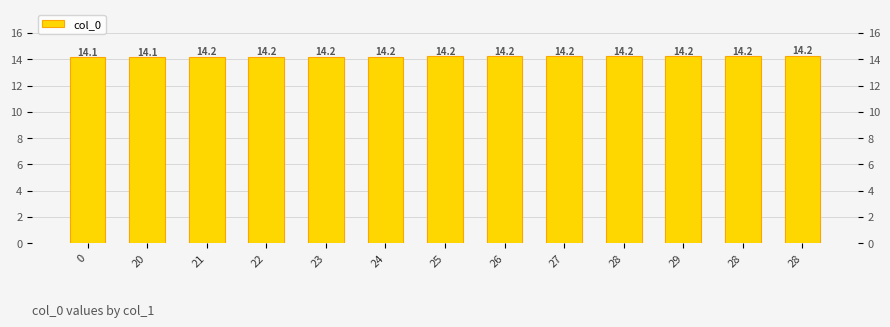

Reading left to right, extract all data points from this chart.

14.1	14.1	14.2	14.2	14.2	14.2	14.2	14.2	14.2	14.2	14.2	14.2	14.2